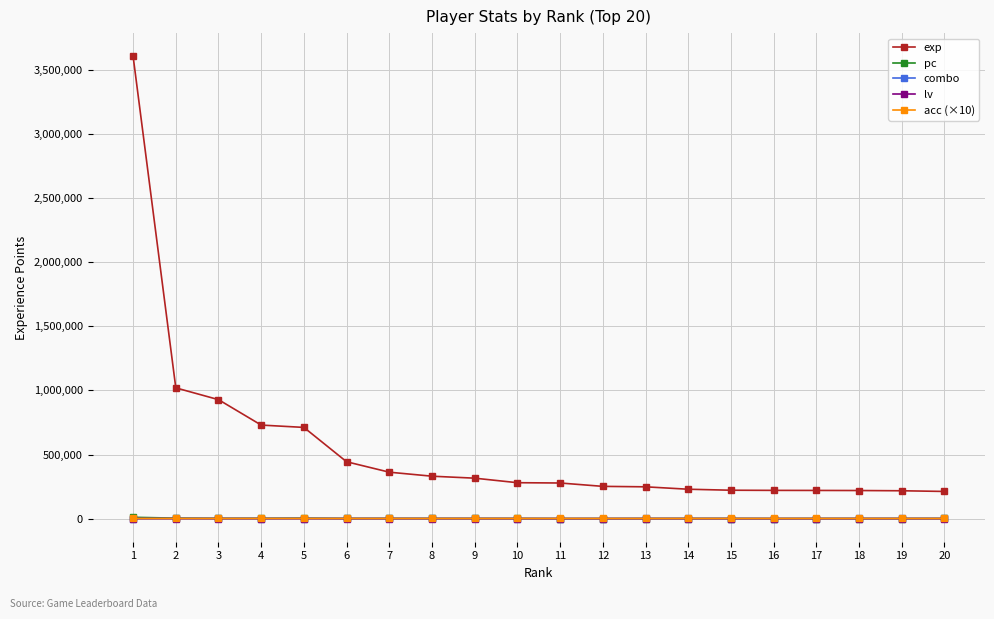

What is the greatest value displayed?

3607088.0